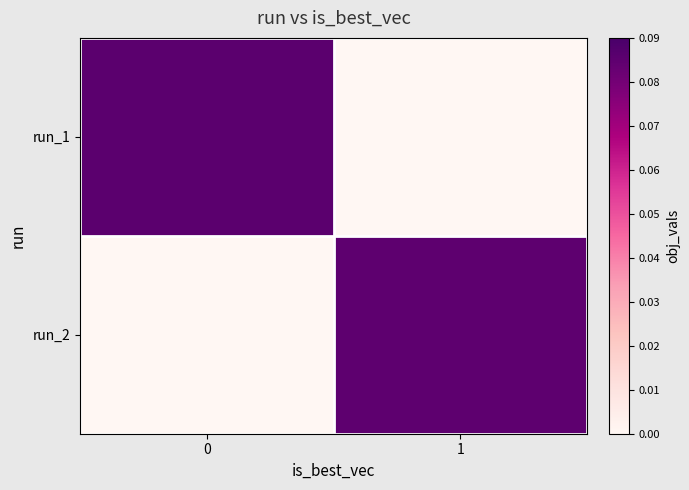

List the series in order of their overall mean, lowest first.

run_2, run_1